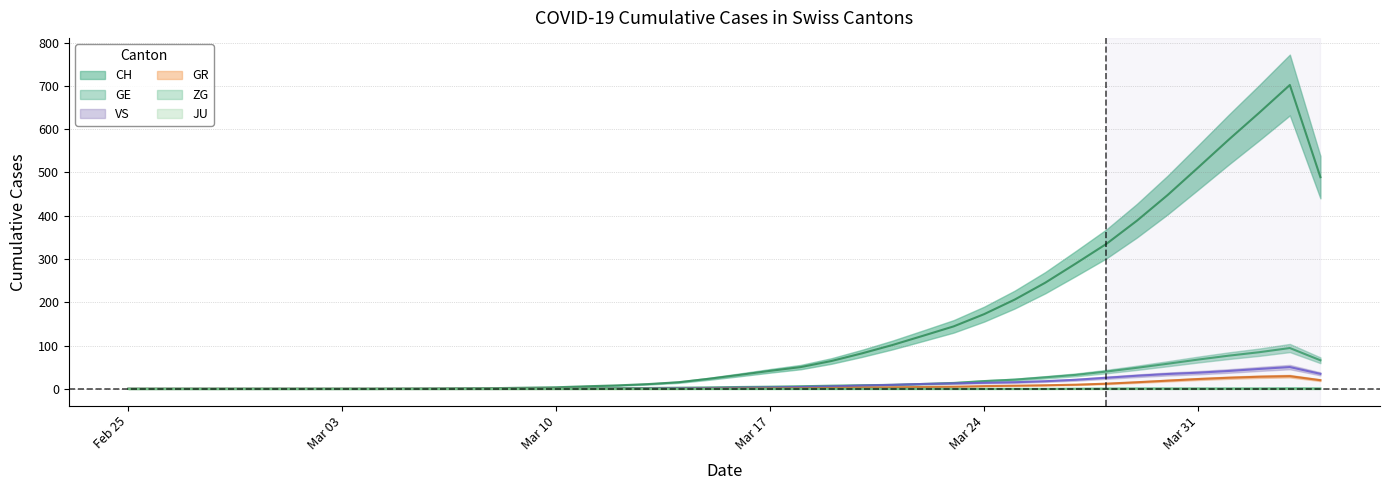

The value of GR at 2020-03-11 is -12.2. True or false?

False